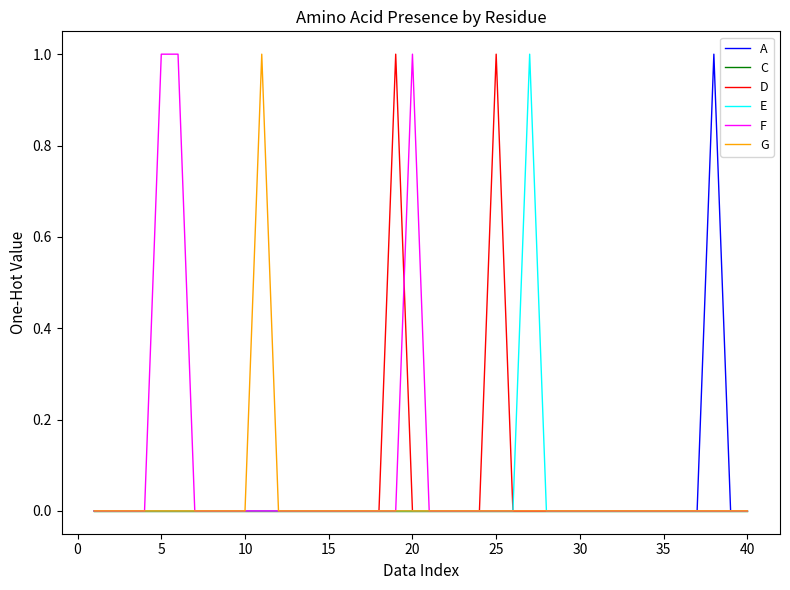

Which series has the largest range (max minus min)?

A